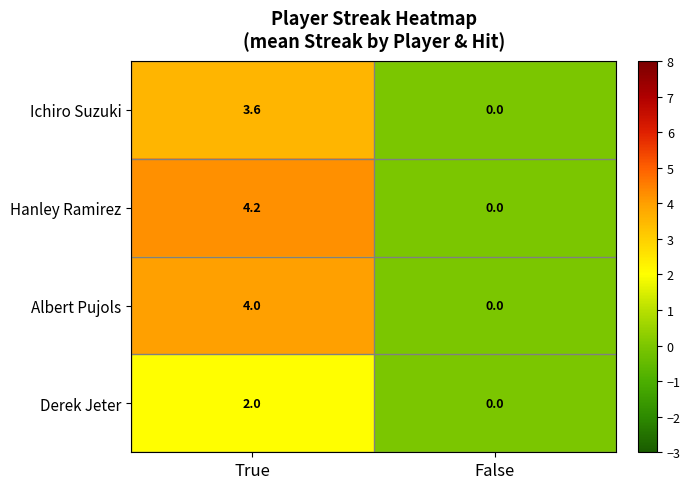

What is the difference between the highest and lowest values at True?

2.2